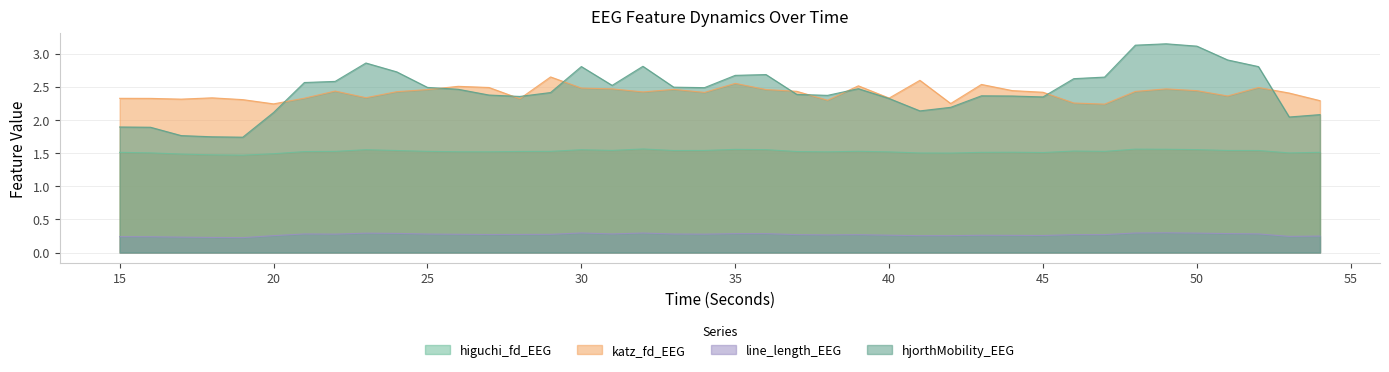

Reading right to left, list all the values displayed in this chart.

higuchi_fd_EEG: 1.5	1.5	1.5	1.5	1.6	1.6	1.6	1.5	1.5	1.5	1.5	1.5	1.5	1.5	1.5	1.5	1.5	1.5	1.6	1.6	1.5	1.5	1.6	1.5	1.6	1.5	1.5	1.5	1.5	1.5	1.5	1.6	1.5	1.5	1.5	1.5	1.5	1.5	1.5	1.5
katz_fd_EEG: 2.3	2.4	2.5	2.4	2.4	2.5	2.4	2.2	2.3	2.4	2.4	2.5	2.2	2.6	2.3	2.5	2.3	2.4	2.5	2.6	2.4	2.5	2.4	2.5	2.5	2.6	2.3	2.5	2.5	2.5	2.4	2.3	2.4	2.3	2.2	2.3	2.3	2.3	2.3	2.3
line_length_EEG: 0.2	0.2	0.3	0.3	0.3	0.3	0.3	0.3	0.3	0.3	0.3	0.3	0.3	0.3	0.3	0.3	0.3	0.3	0.3	0.3	0.3	0.3	0.3	0.3	0.3	0.3	0.3	0.3	0.3	0.3	0.3	0.3	0.3	0.3	0.3	0.2	0.2	0.2	0.2	0.2
hjorthMobility_EEG: 2.1	2.0	2.8	2.9	3.1	3.1	3.1	2.6	2.6	2.3	2.4	2.4	2.2	2.1	2.3	2.5	2.4	2.4	2.7	2.7	2.5	2.5	2.8	2.5	2.8	2.4	2.4	2.4	2.5	2.5	2.7	2.9	2.6	2.6	2.1	1.7	1.7	1.8	1.9	1.9